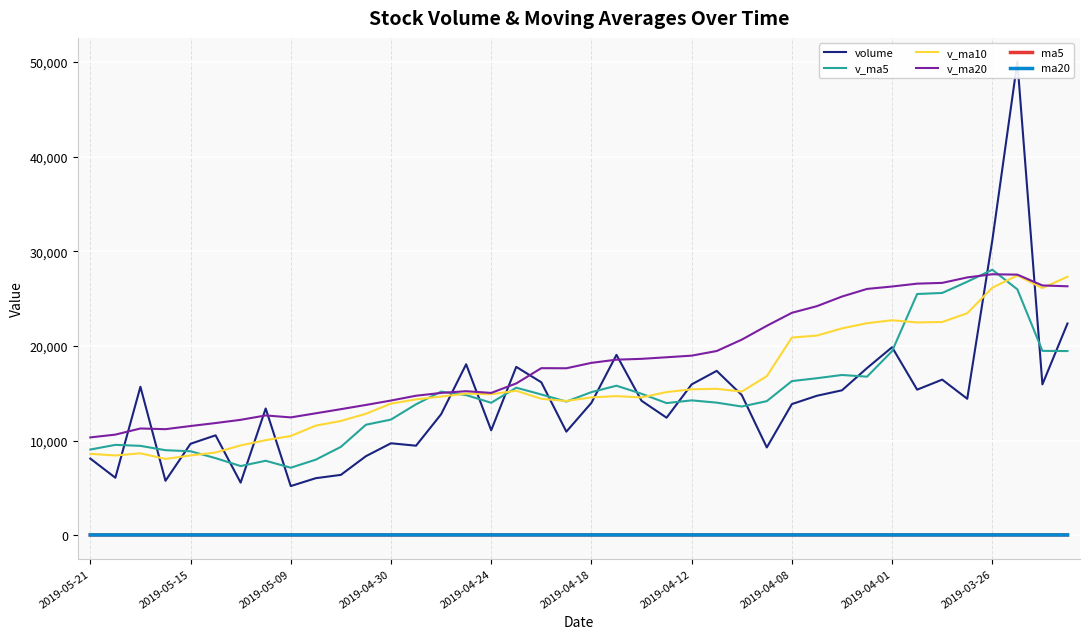

True or false: ma5 and v_ma5 intersect in this chart.

False